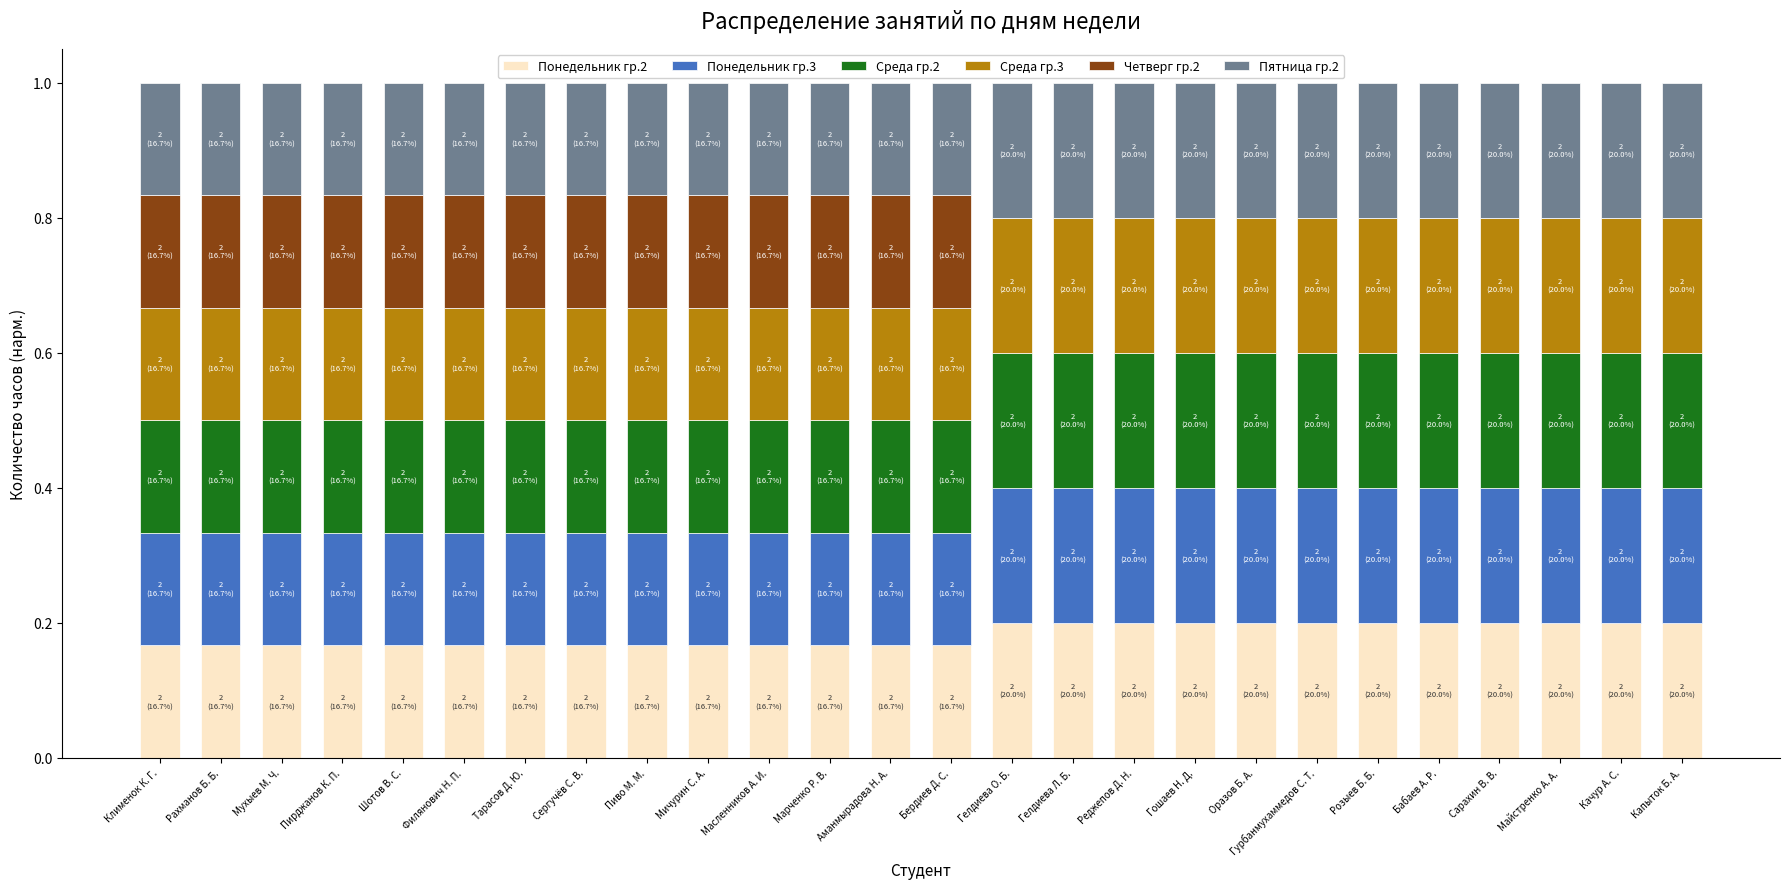

What is the total value across all series at Рахманов Б. Б.?

1.0